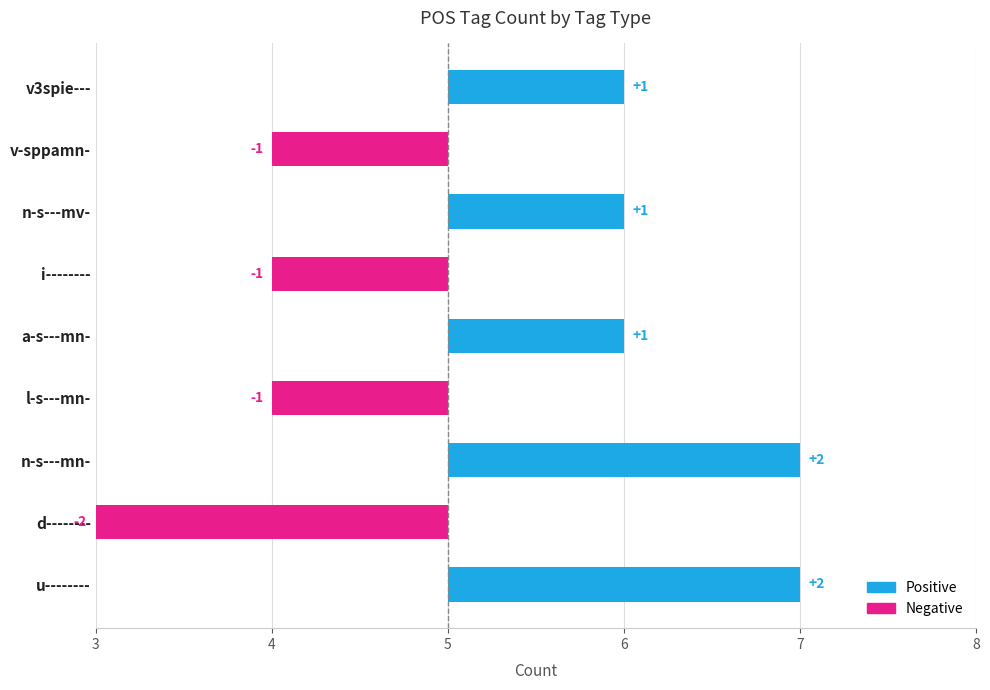

At which category does the chart reach its peak across all series?

u--------